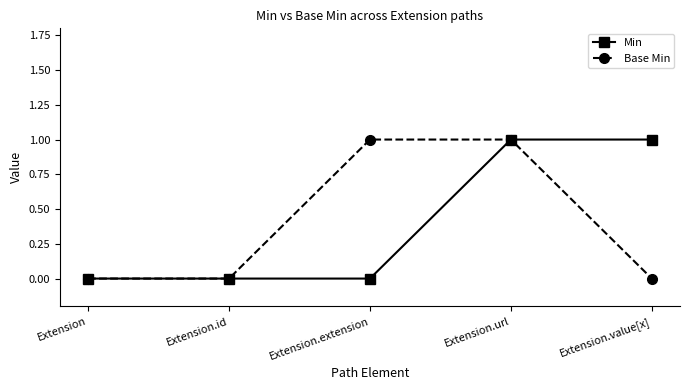

At which category is the sum across all series the highest?

Extension.url